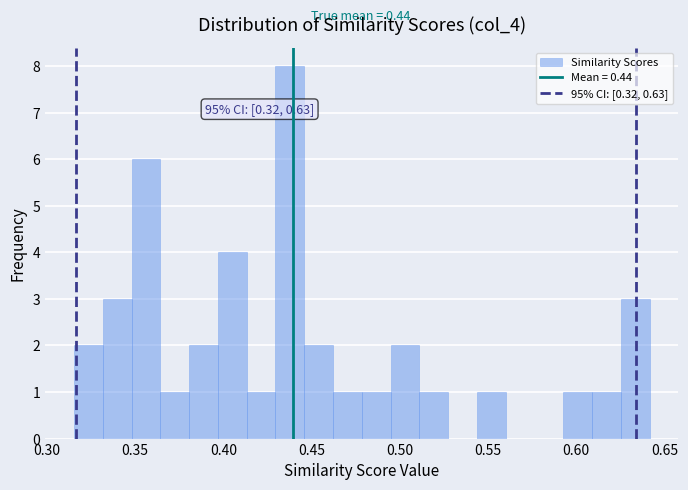

Read against the x-axis, roughly where is the centre of the tallest bar?

0.440